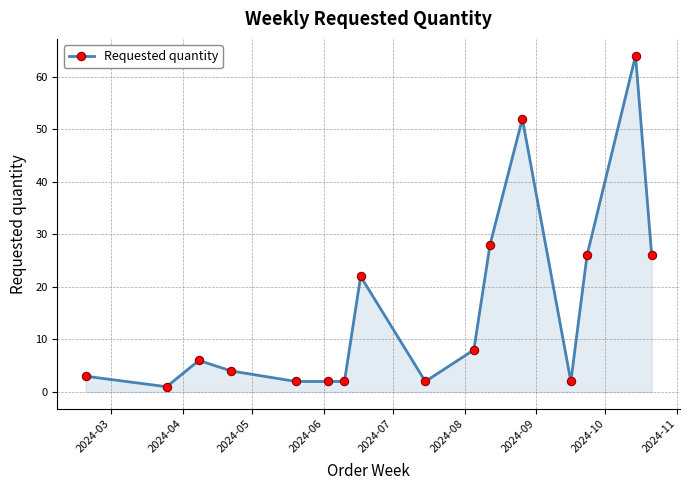

What is the difference between the second highest and minimum values?

51